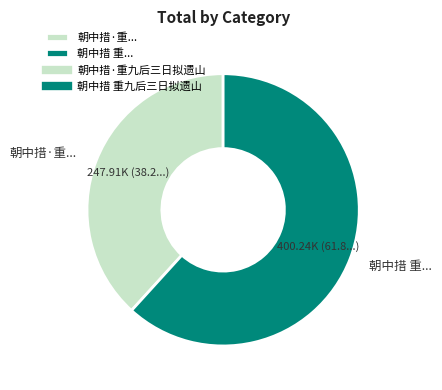

True or false: 朝中措 重... accounts for 62% of the total.

True